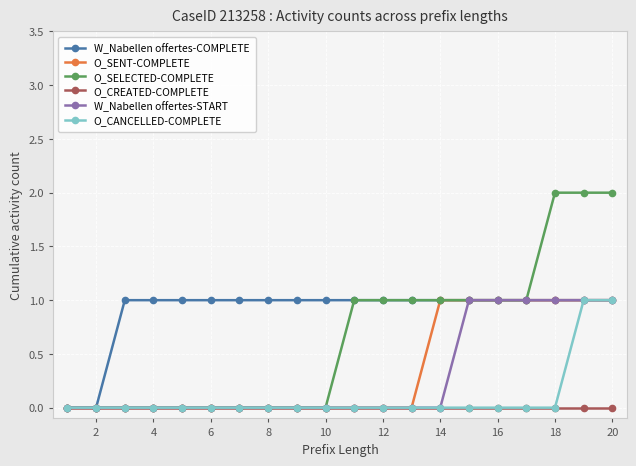

Which series has the largest total across all categories?

W_Nabellen offertes-COMPLETE